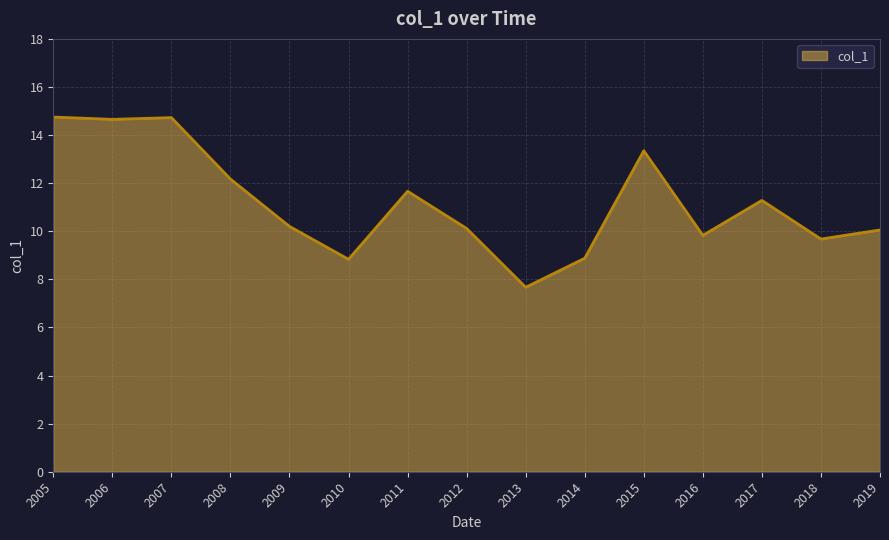

What is the maximum value shown in the chart?

14.7